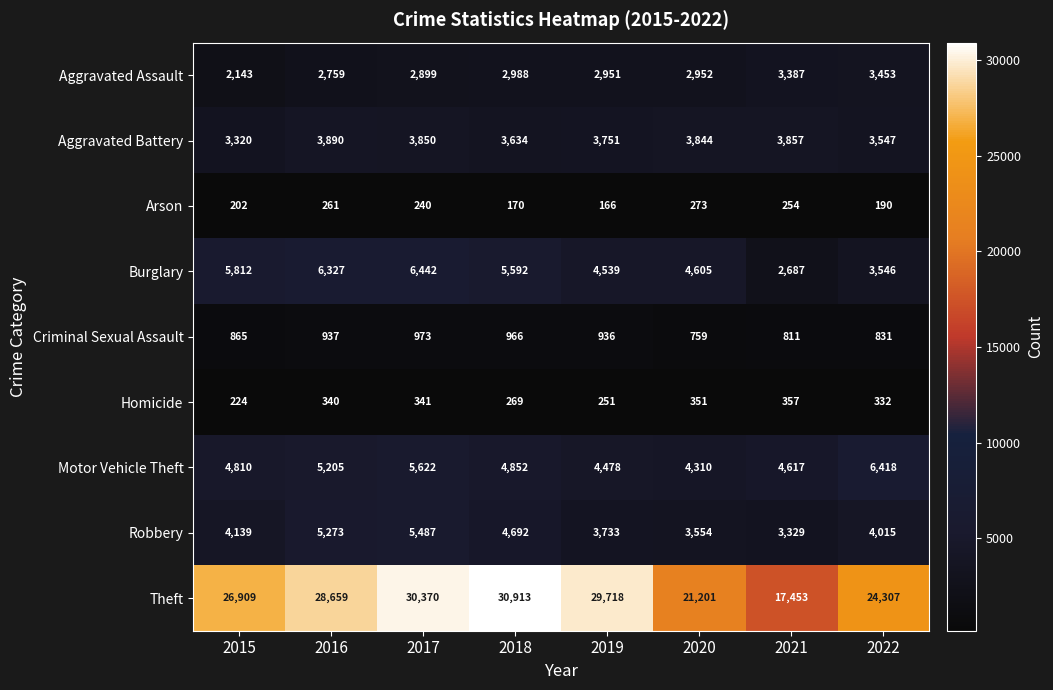

What is the sum of all Aggravated Battery values?

29693